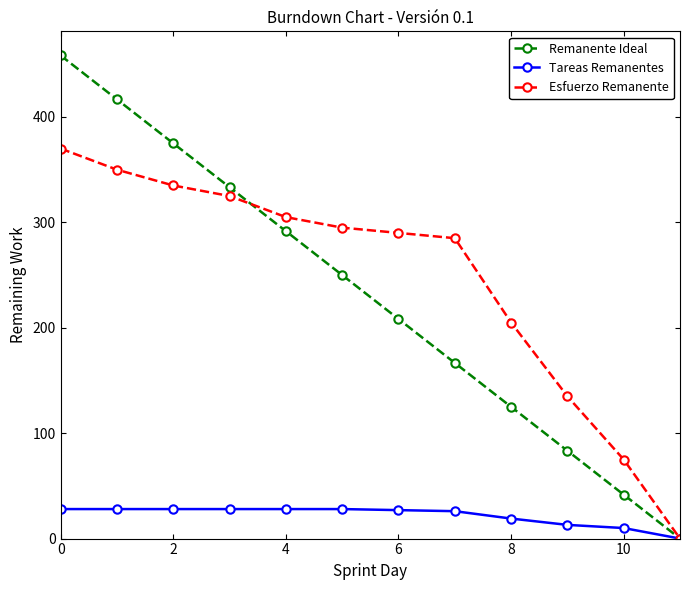

Which series has the widest spread of values?

Remanente Ideal